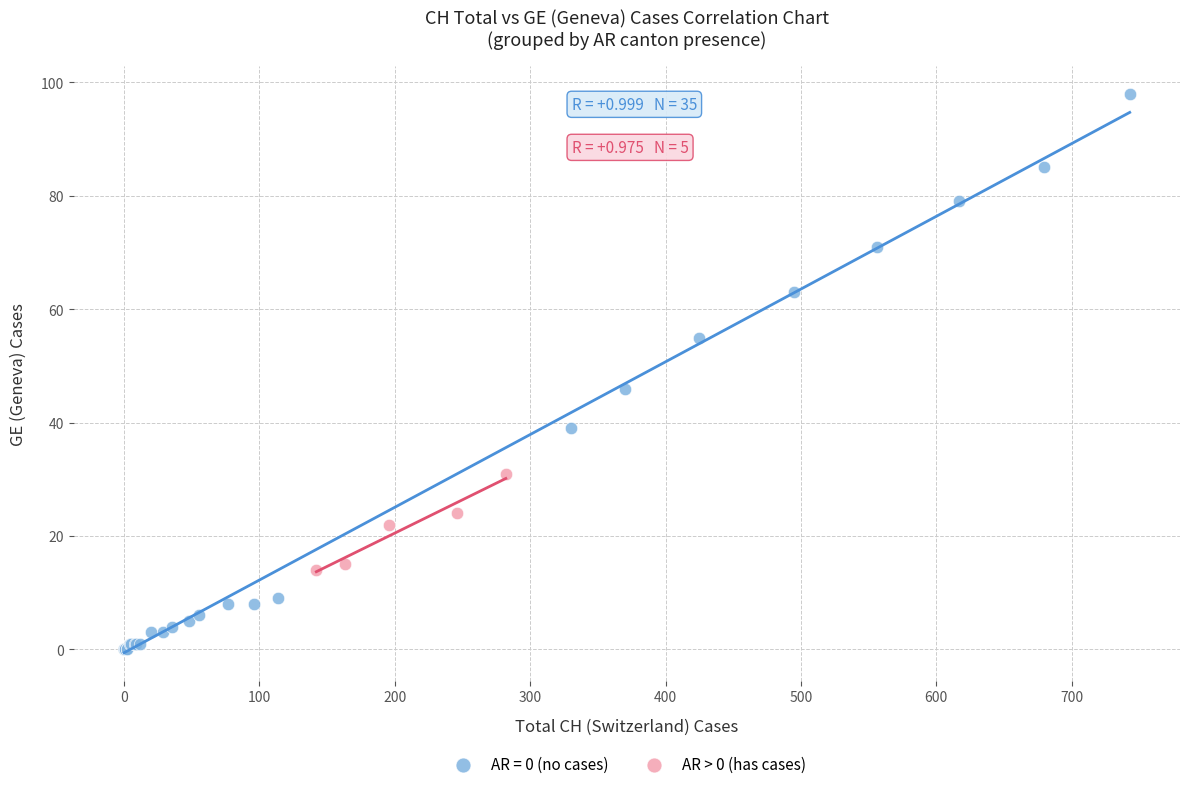

Which series has the widest spread of Y values?

AR = 0 (no cases)